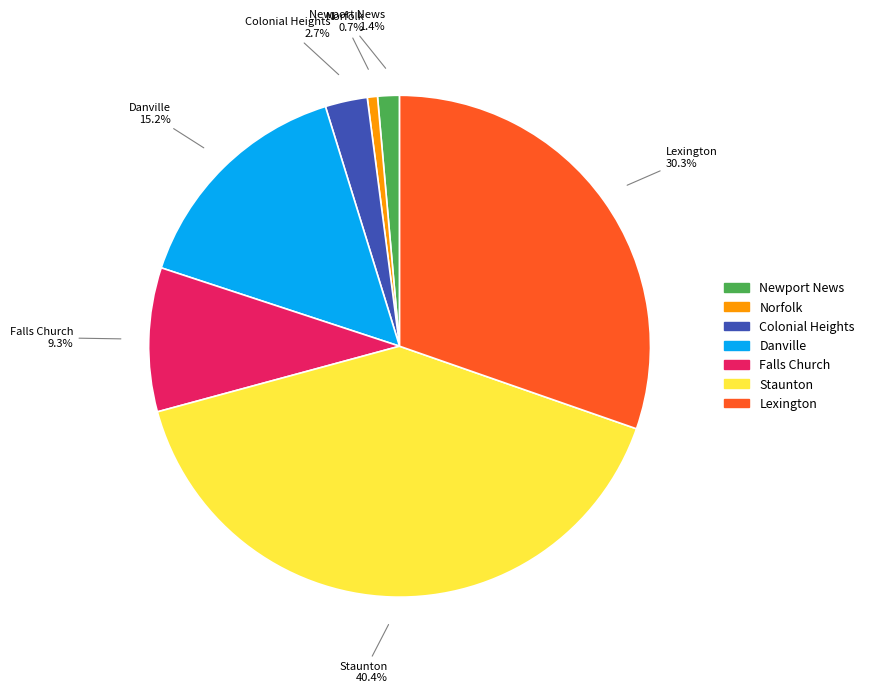

To the nearest percent, what portion does Newport News represent?

1%